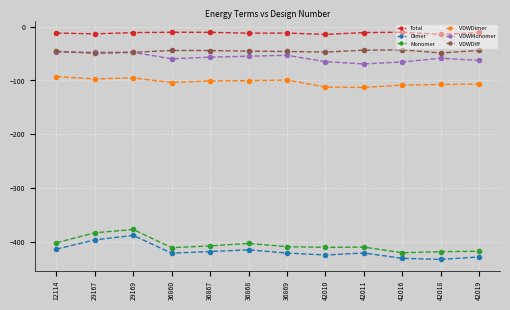

The value of VDWMonomer at 36860 is -20.4. True or false?

False